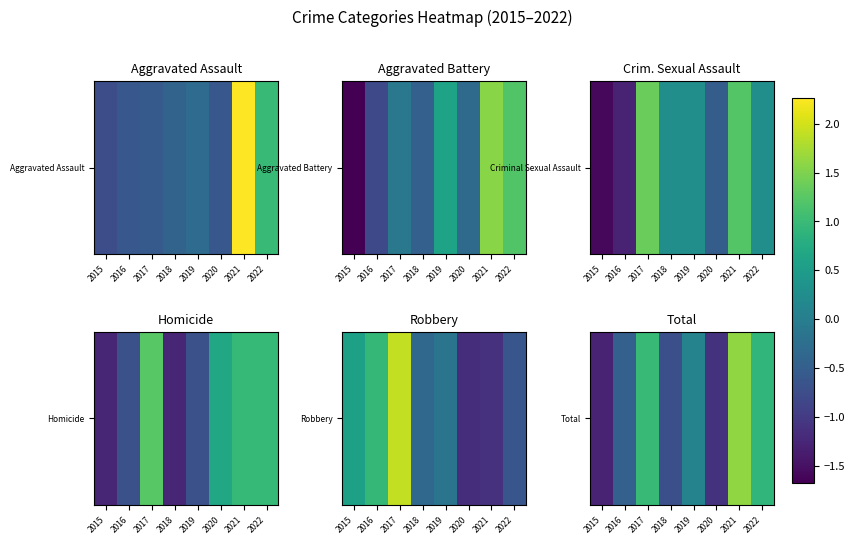

Rank the categories by value from highest to lowest.

2021, 2017, 2022, 2019, 2016, 2018, 2020, 2015